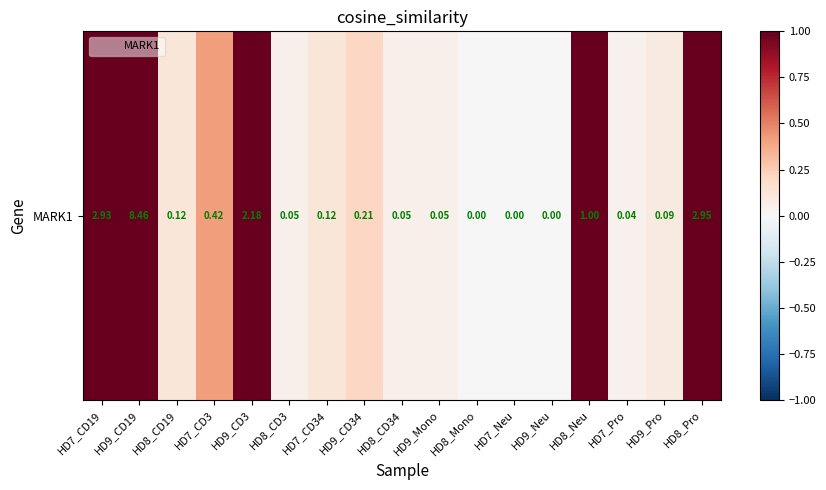

List the labels in order of value, largest first.

HD9_CD19, HD8_Pro, HD7_CD19, HD9_CD3, HD8_Neu, HD7_CD3, HD9_CD34, HD8_CD19, HD7_CD34, HD9_Pro, HD8_CD3, HD8_CD34, HD9_Mono, HD7_Pro, HD8_Mono, HD7_Neu, HD9_Neu